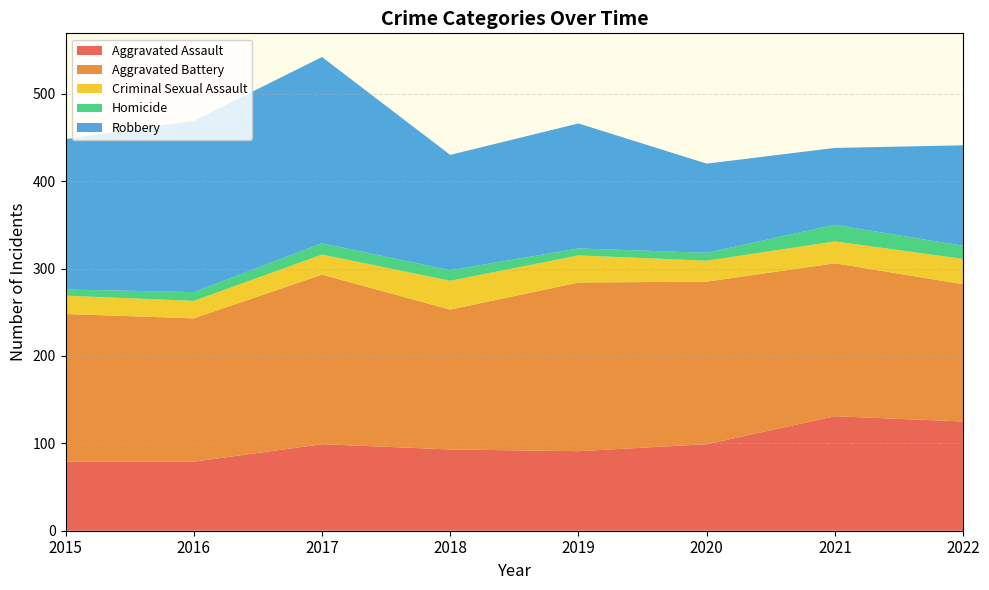

Reading left to right, transcribe all the data shown in this chart.

Aggravated Assault: 79	79	99	93	91	99	131	125
Aggravated Battery: 169	164	194	160	193	186	175	157
Criminal Sexual Assault: 21	20	23	33	31	24	25	29
Homicide: 7	10	13	12	8	9	19	15
Robbery: 172	196	213	132	143	102	88	115